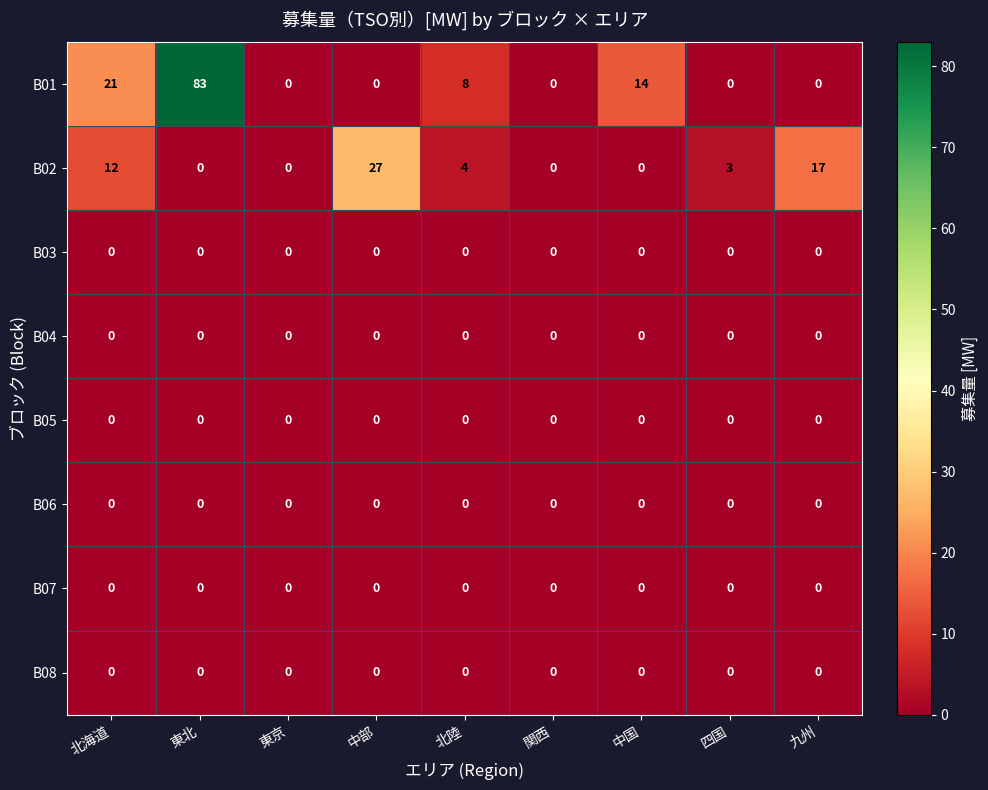

What is the total value across all series at 中部?

27